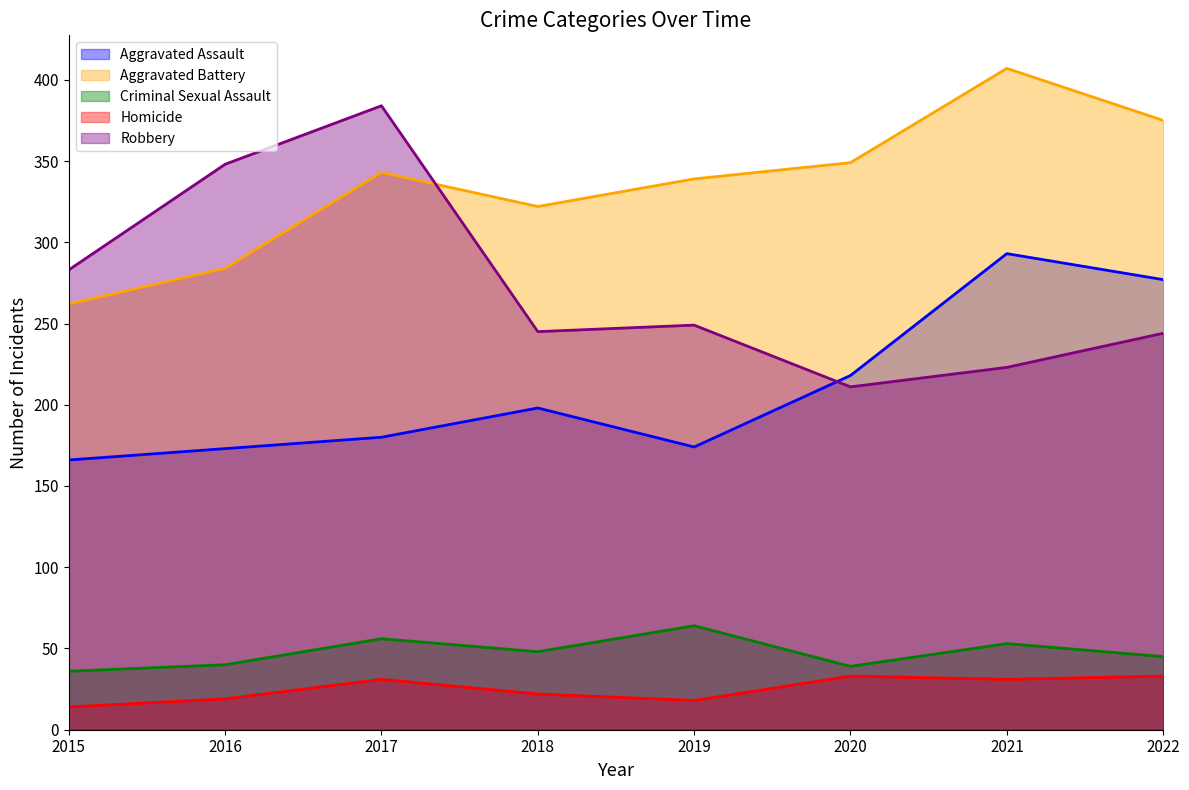

Reading left to right, list all the values displayed in this chart.

Aggravated Assault: 166	173	180	198	174	218	293	277
Aggravated Battery: 262	284	343	322	339	349	407	375
Criminal Sexual Assault: 36	40	56	48	64	39	53	45
Homicide: 14	19	31	22	18	33	31	33
Robbery: 283	348	384	245	249	211	223	244